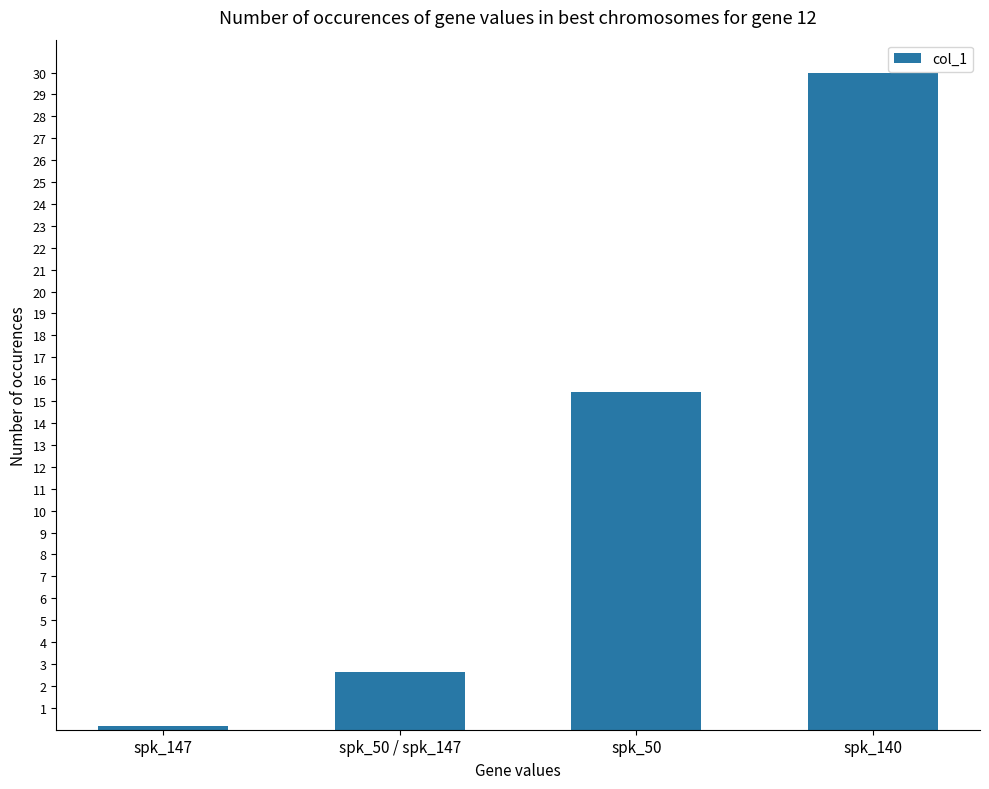

Is it true that the value at spk_50 is 15.4?

True